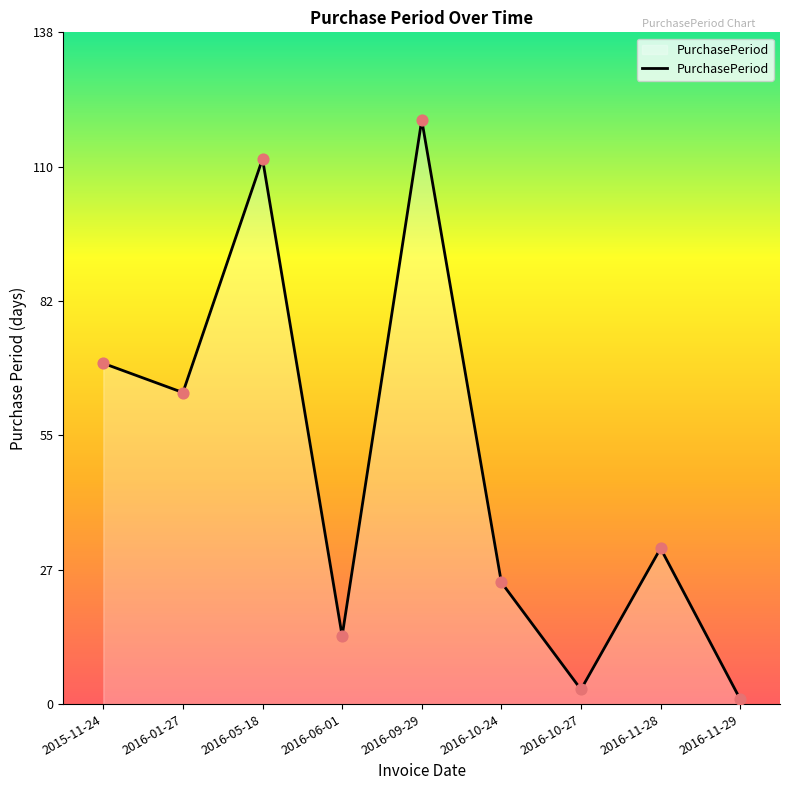

What is the change in value from 2015-11-24 to 2016-05-18?

+42